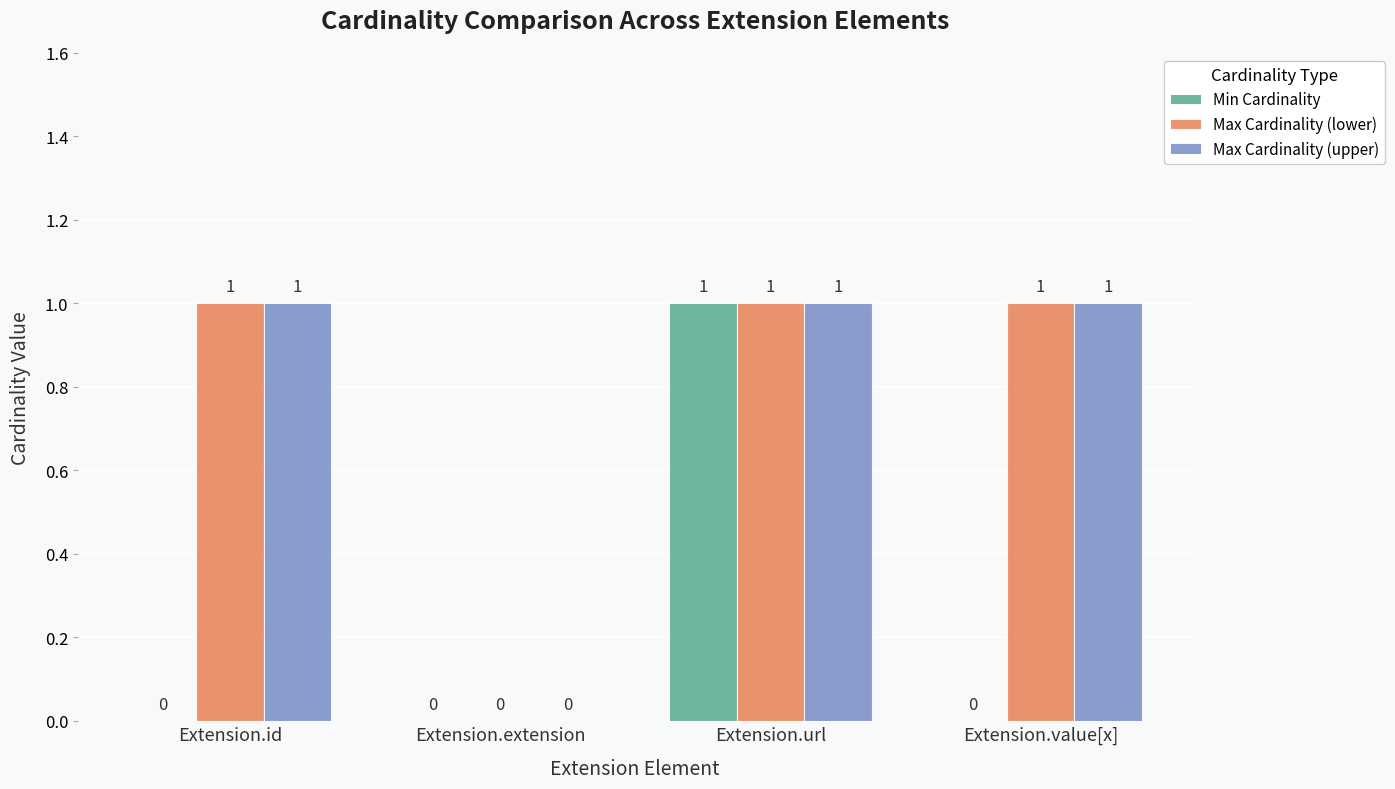

Which series changed the most between Extension.id and Extension.url?

Min Cardinality